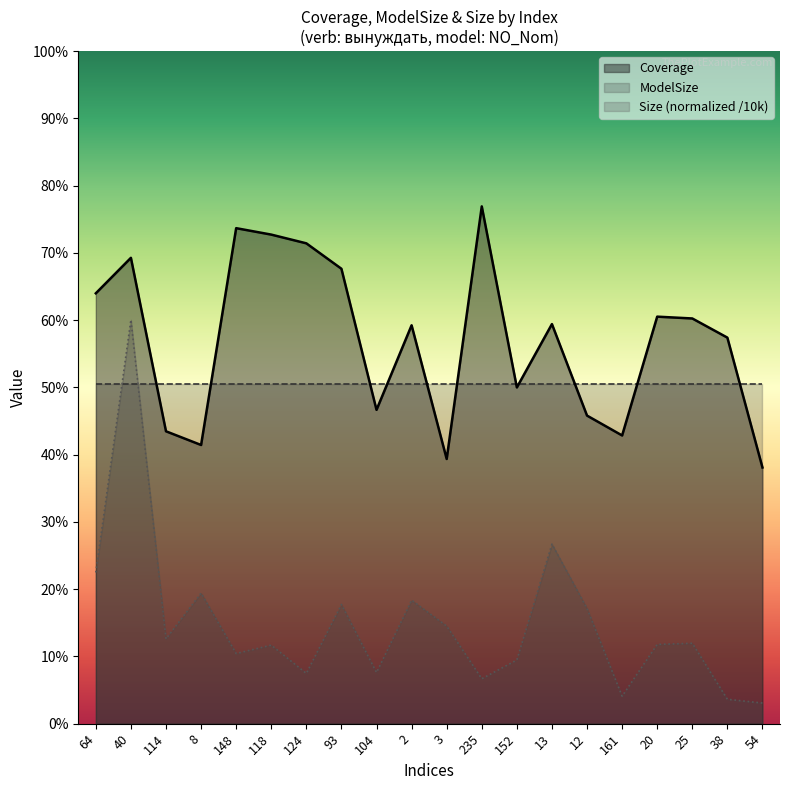

What position from the left is 54?

20